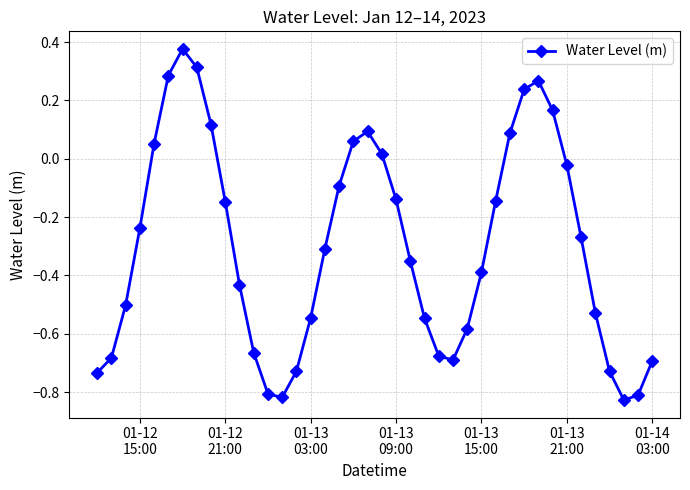

What is the sum of all values?

-12.0